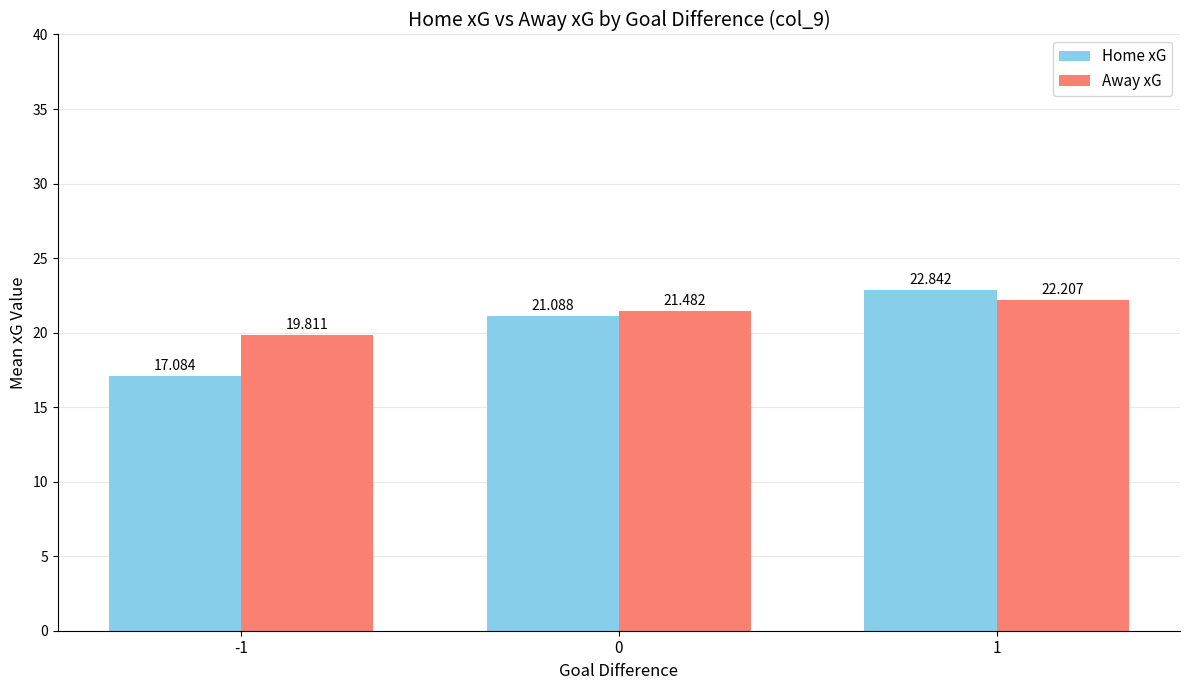

At how many categories does at least one series exceed 18?

3